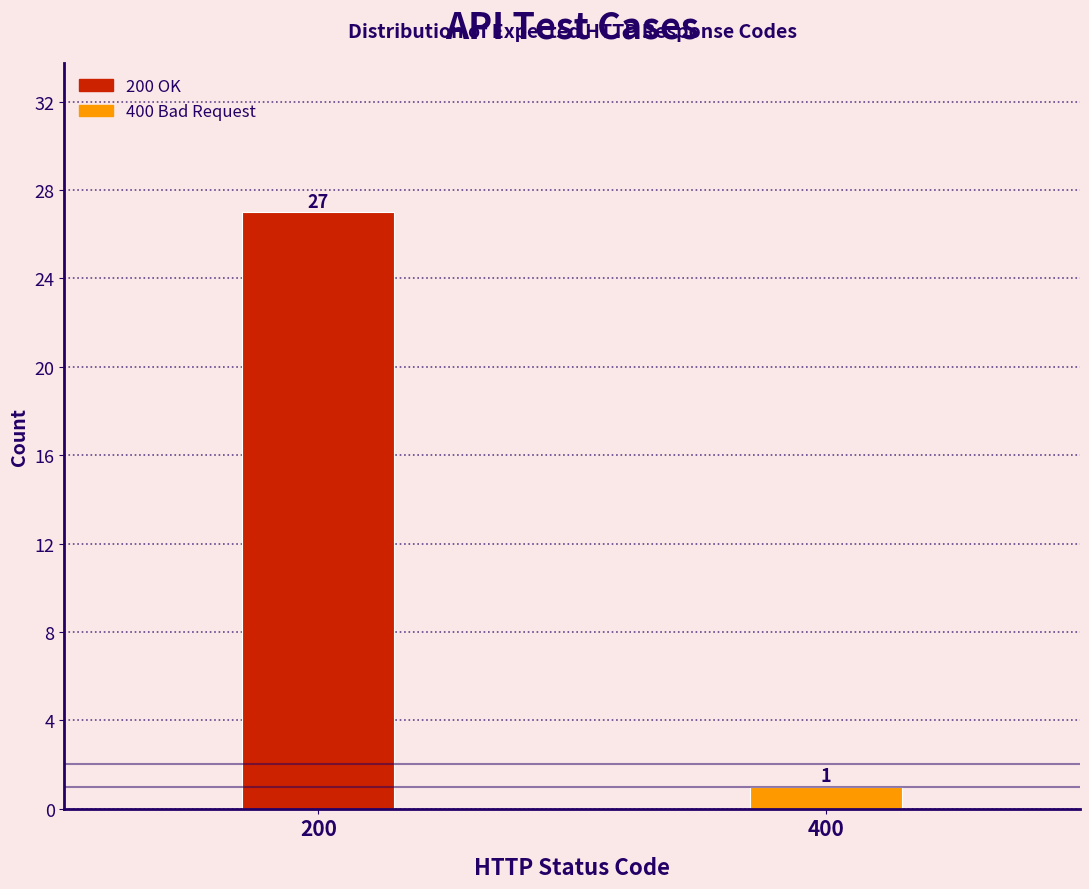

Reading left to right, extract all data points from this chart.

200=27	400=1